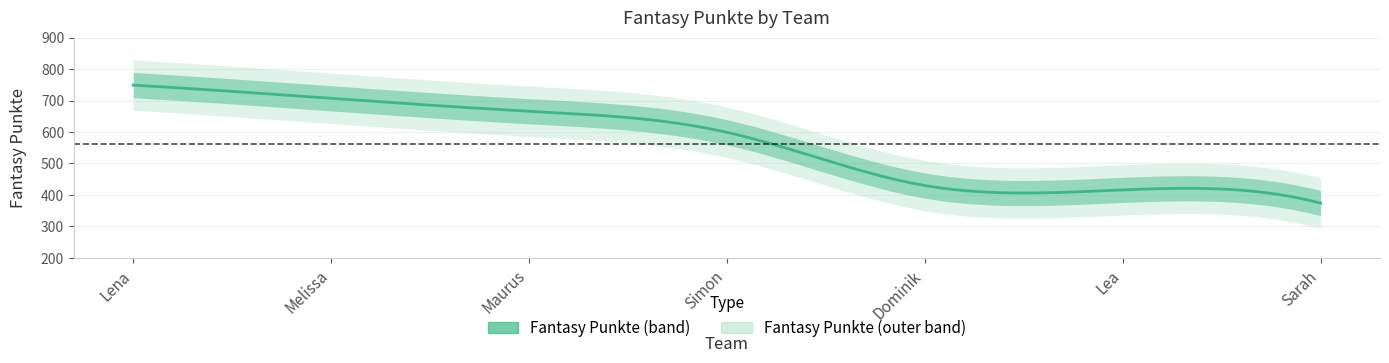

What is the sum of the values at Lea and Melissa?

1123